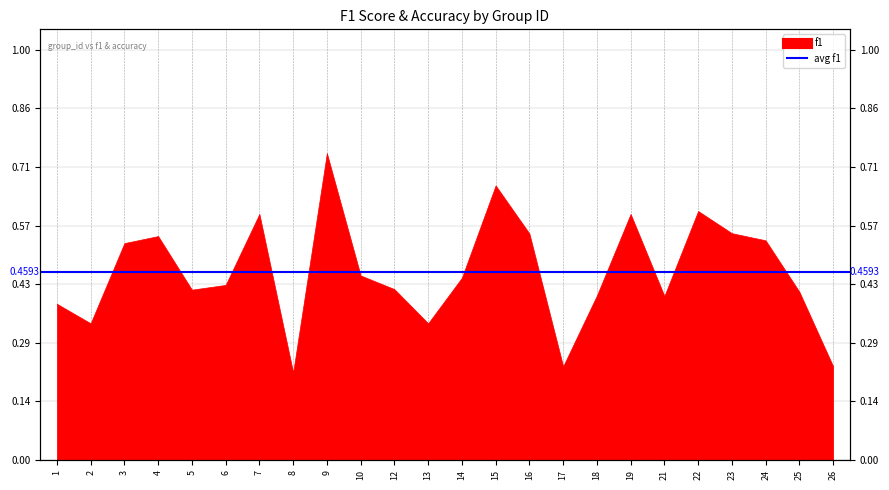

The chart shows a value of 0.6 at 4. True or false?

True